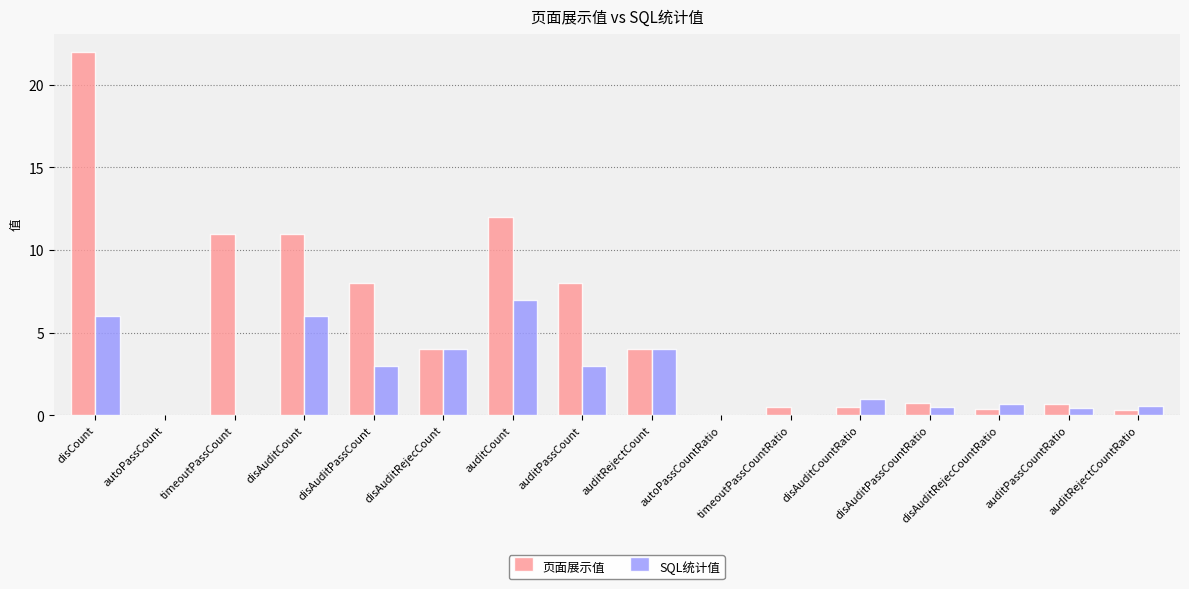

What is the sum of all 页面展示值 values?

83.1